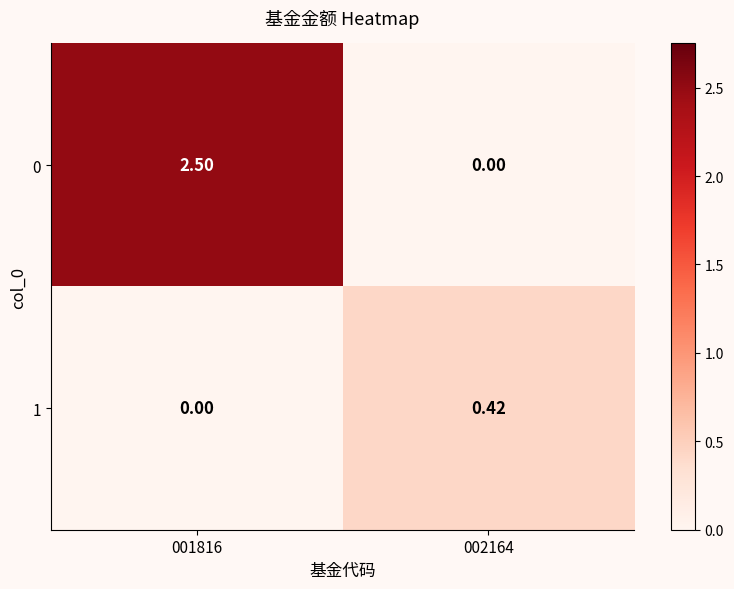

How many values in the 0 series exceed 2?

1